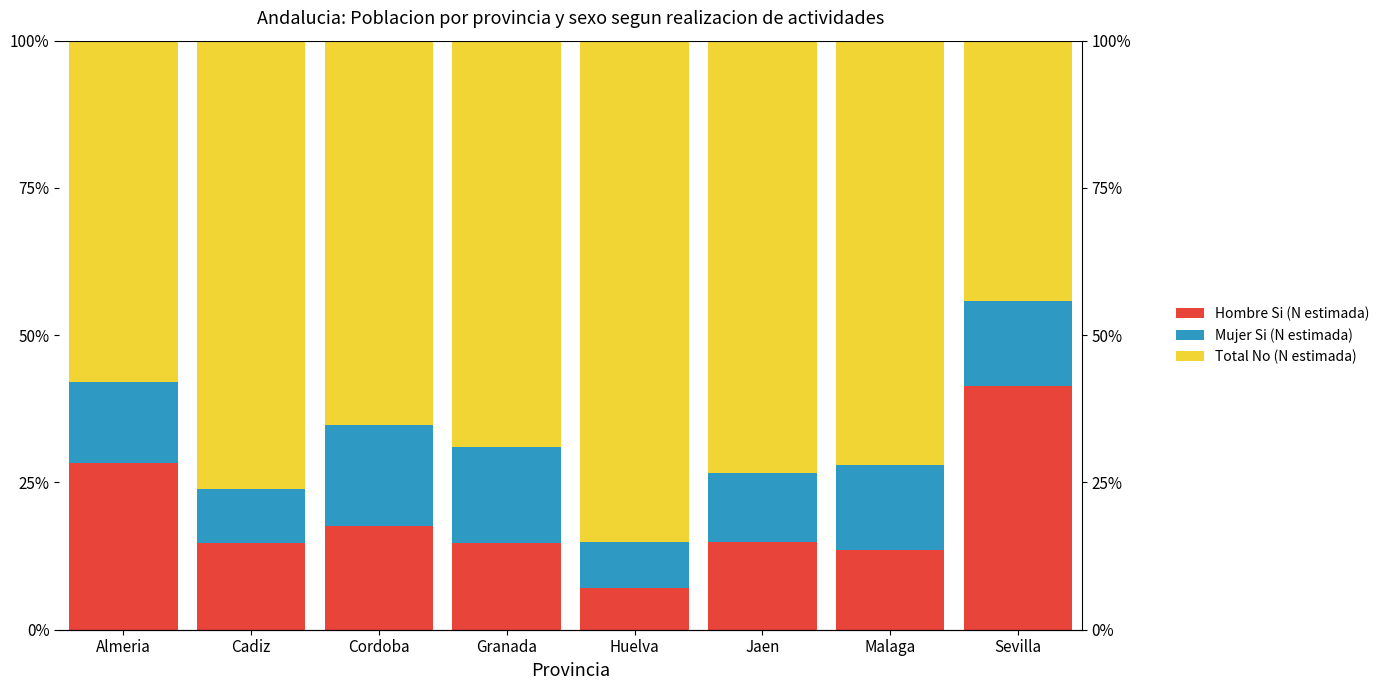

What is the maximum value for Total No (N estimada)?

85.1